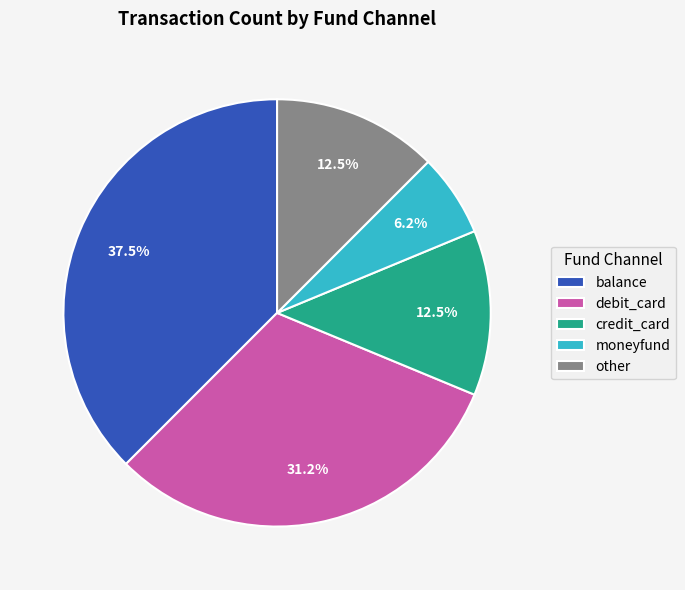

Does credit_card account for over 50% of the chart?

No